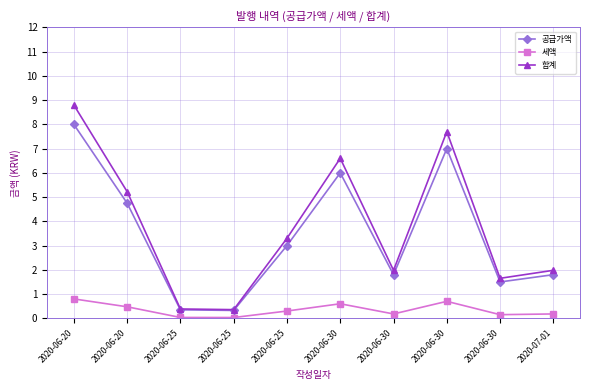

In 세액, how many points are lower than both neighbors (excluding endpoints)?

3